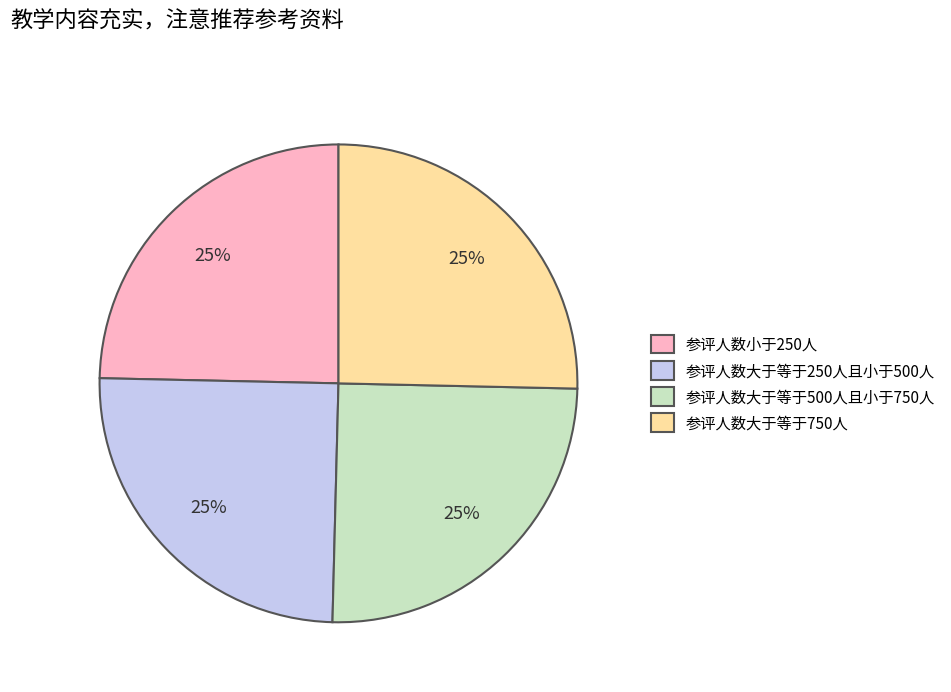

What is the ratio of the value at 参评人数大于等于500人且小于750人 to the value at 参评人数小于250人?

1.0